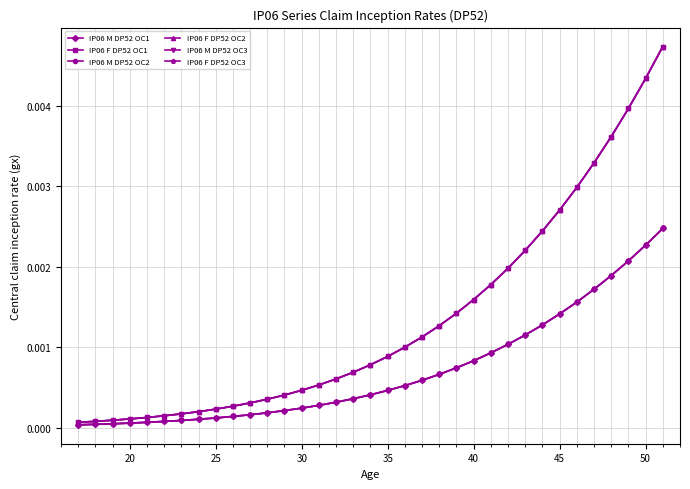

Does the chart have visible grid lines?

Yes